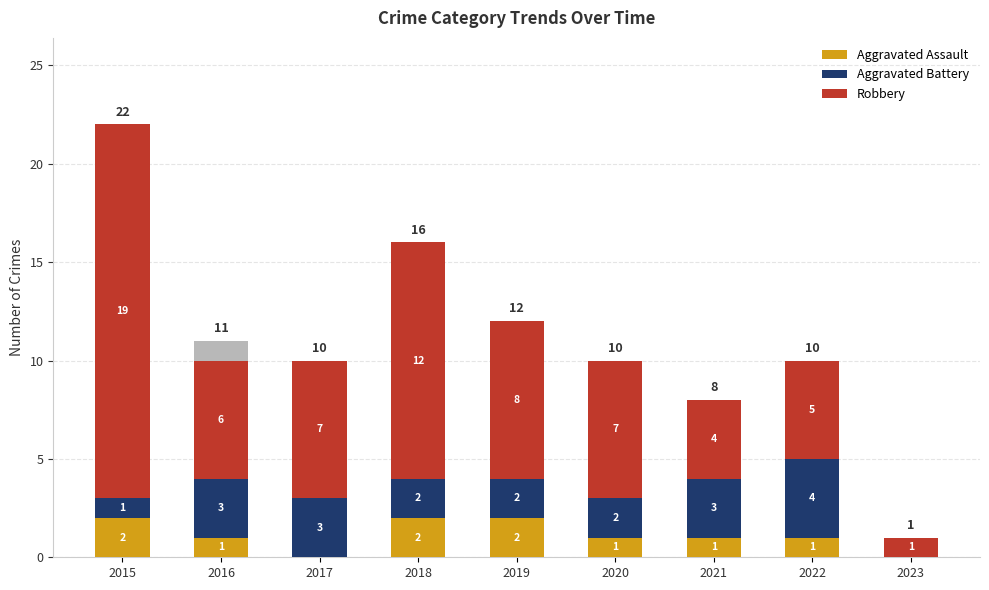

Is it true that Aggravated Assault equals 1 at 2020?

False